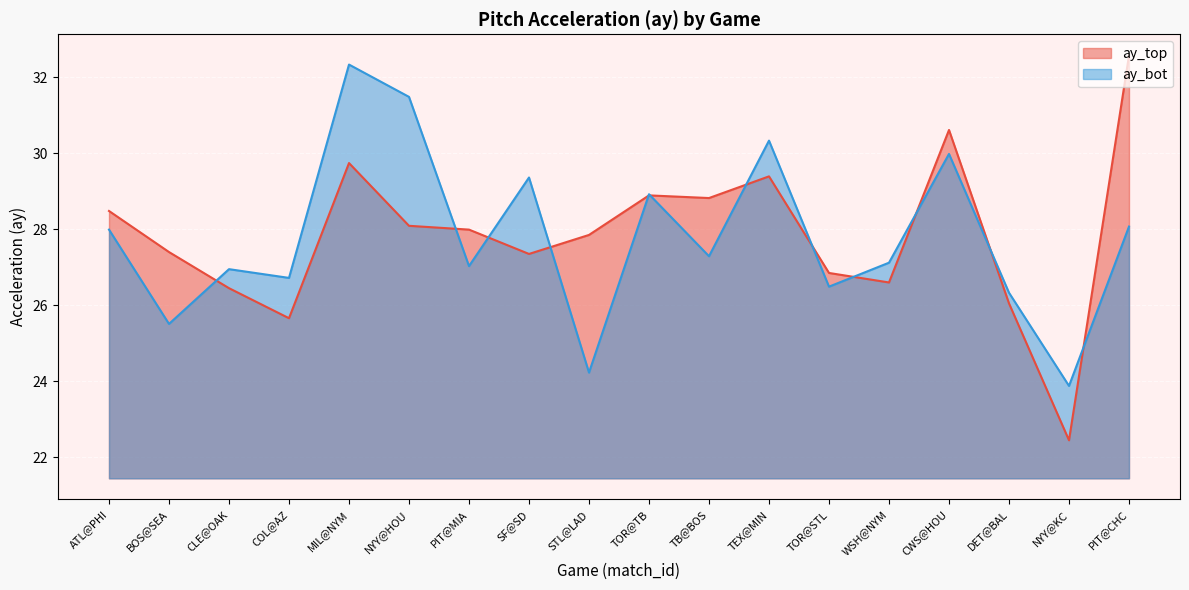

What is the average value of the ay_bot series?

27.8